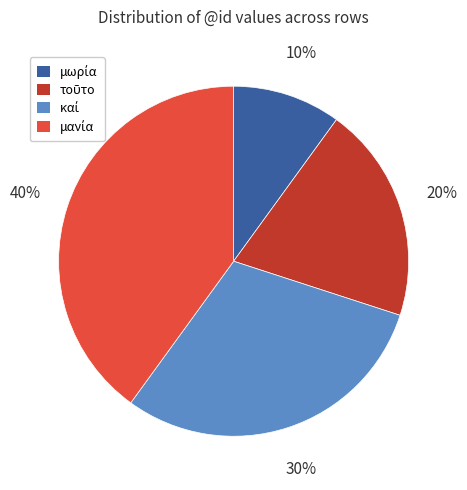

Is there a majority slice in this chart?

No